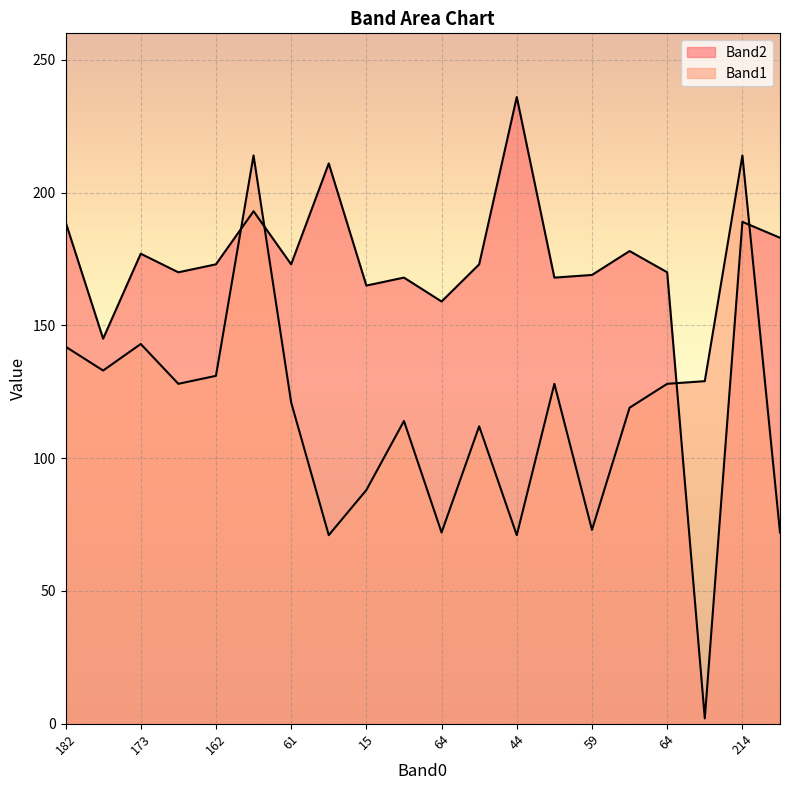

At which label is Band1 closest to 142?

182